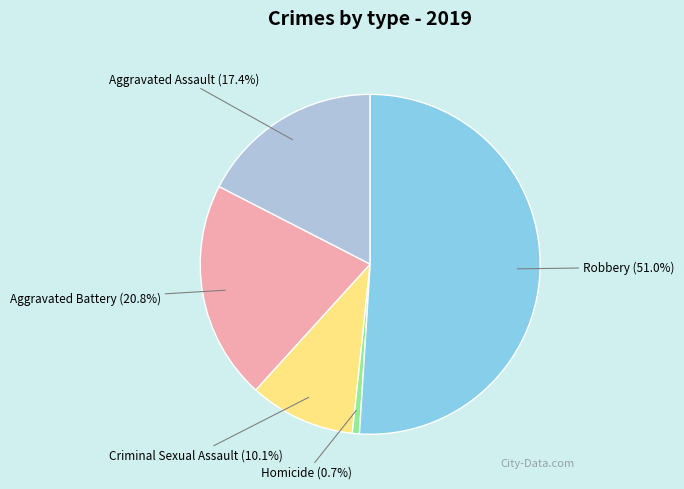

Is there any slice that represents more than half of the pie?

Yes